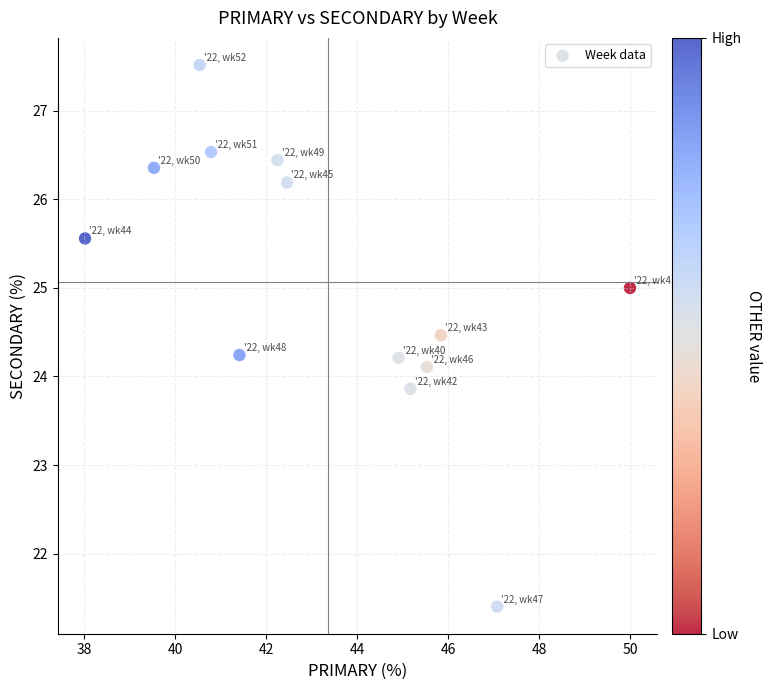

What is the range of X values (max minus min)?

12.0